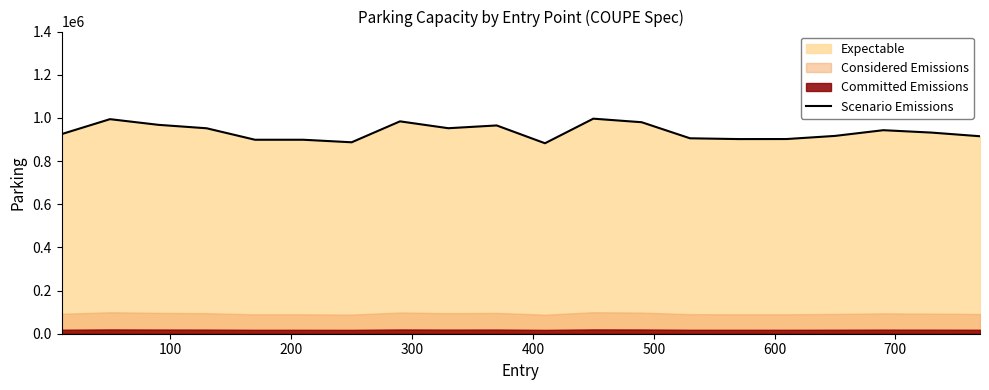

How many interior local peaks (higher than both neighbors) does the data have?

5